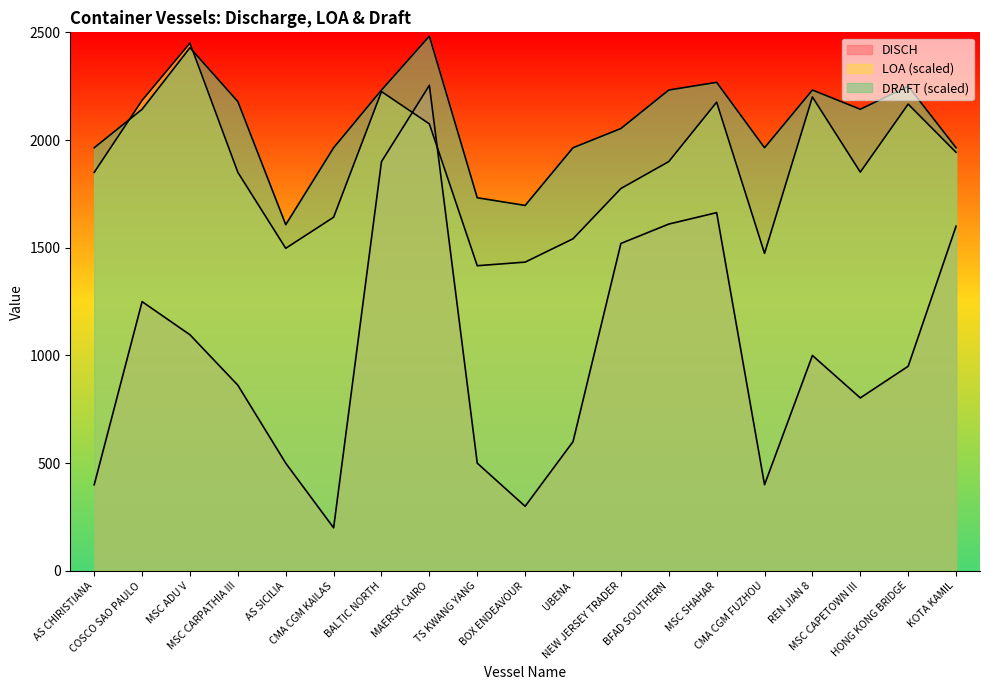

The value of DISCH at MAERSK CAIRO is 2254.0. True or false?

True